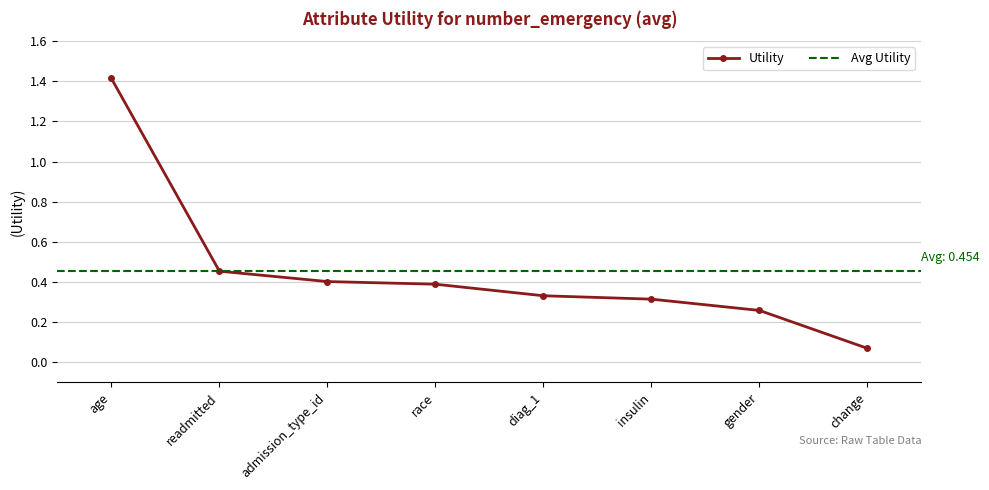

What is the value of the 2nd point from the left?

0.5